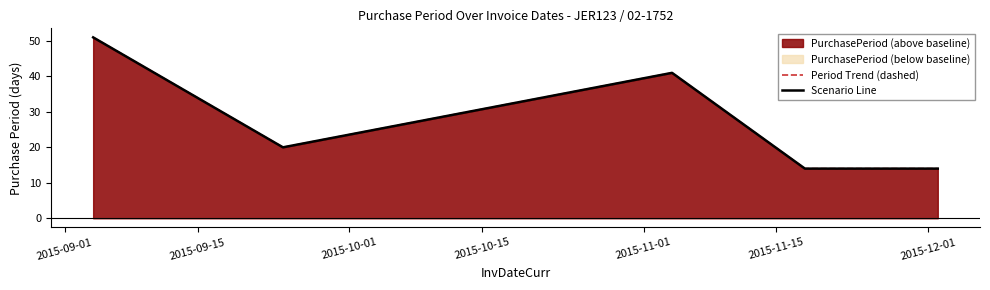

Reading left to right, transcribe all the data shown in this chart.

Period Trend (dashed): 51	20	41	14	14
Scenario Line: 51	20	41	14	14